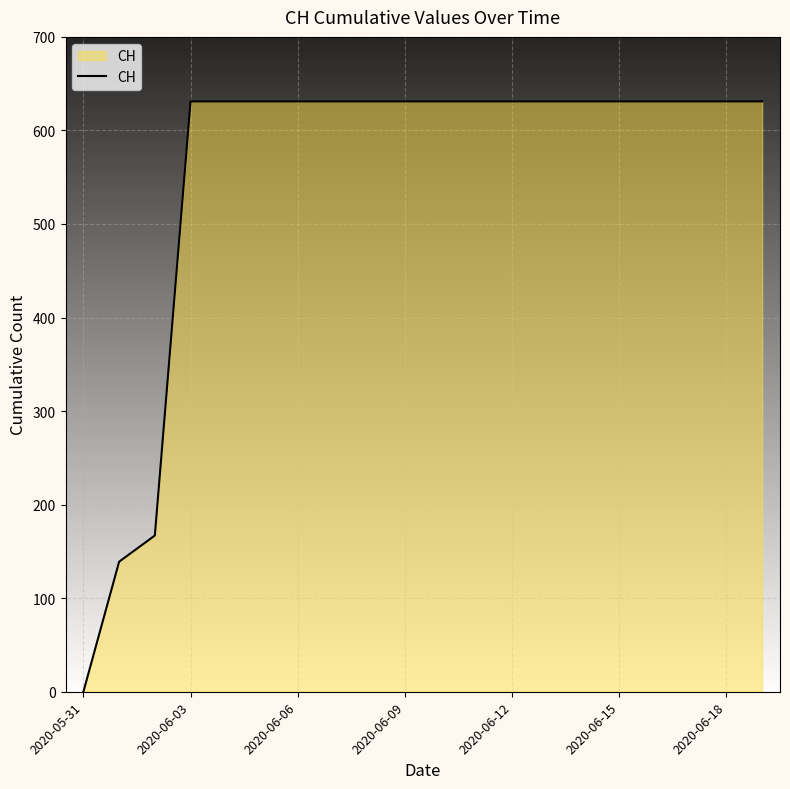

How many values are below 631?

3